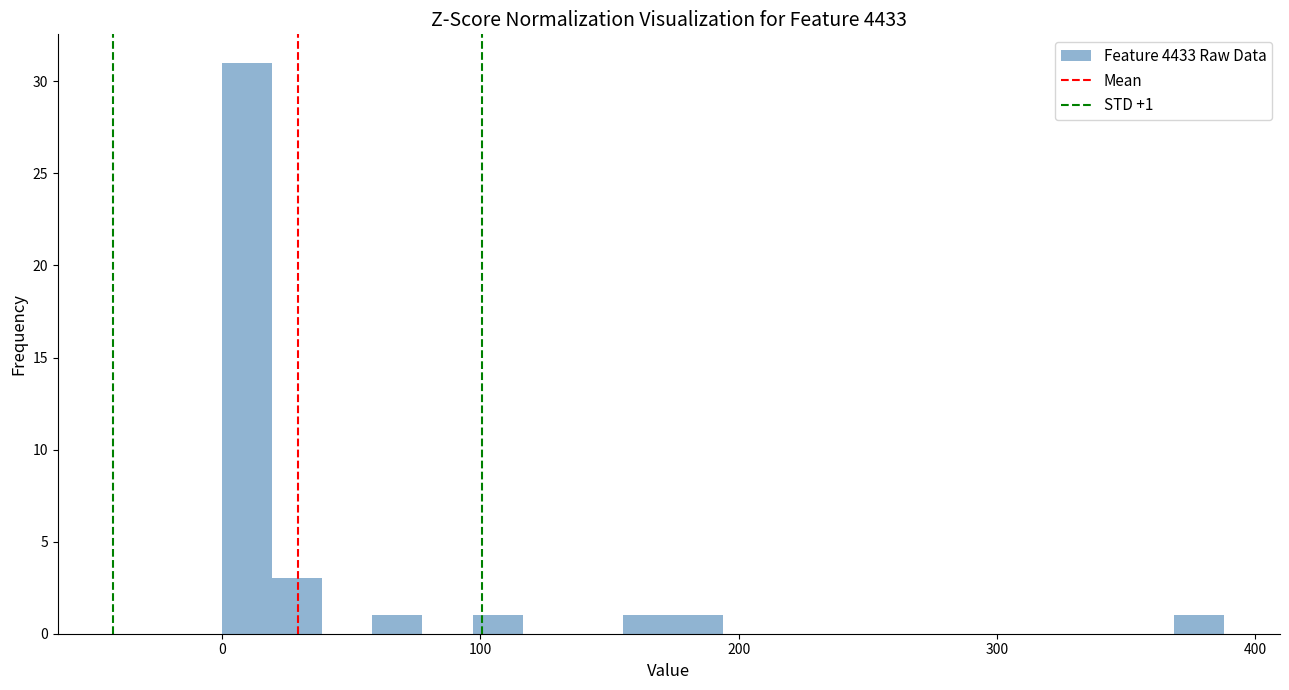

Read against the x-axis, roughly where is the centre of the tallest bar?

10